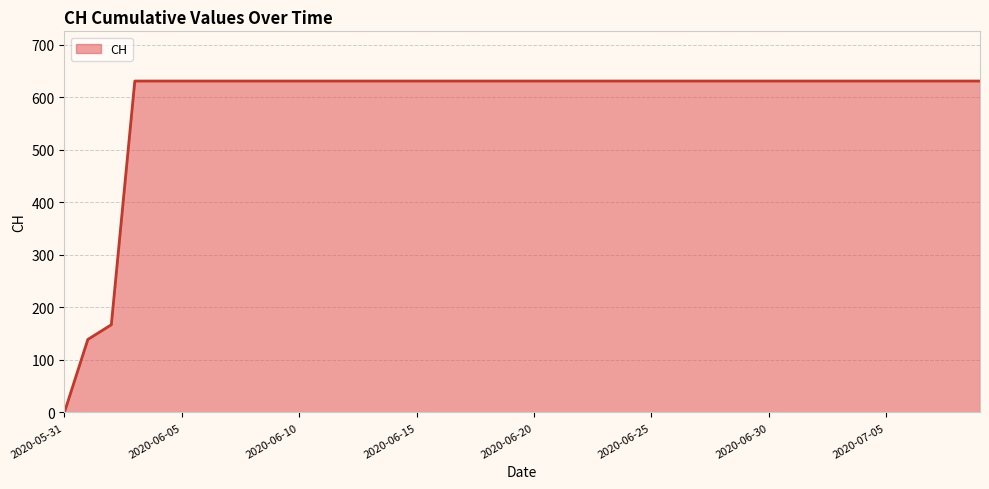

What is the difference between the maximum and minimum values?

631